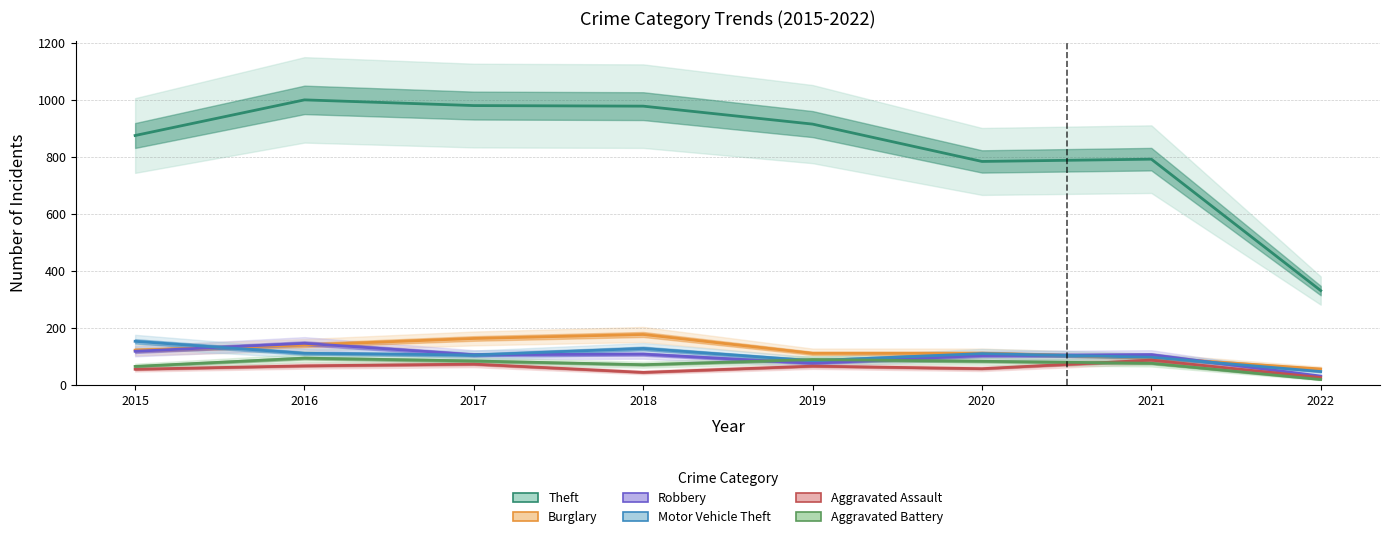

Is this an area chart (filled region under the line)?

No